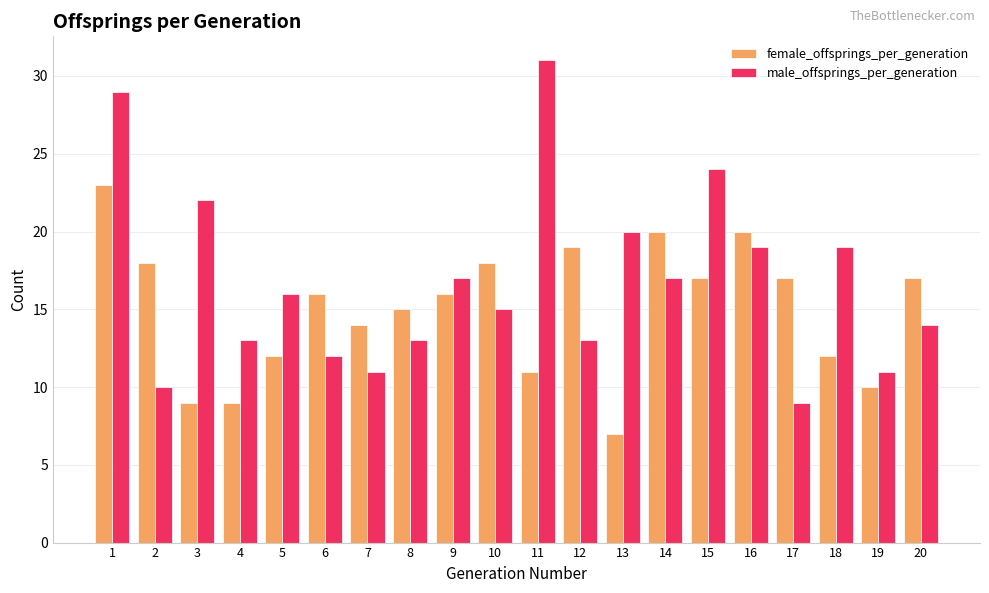

List the series in order of their overall mean, lowest first.

female_offsprings_per_generation, male_offsprings_per_generation